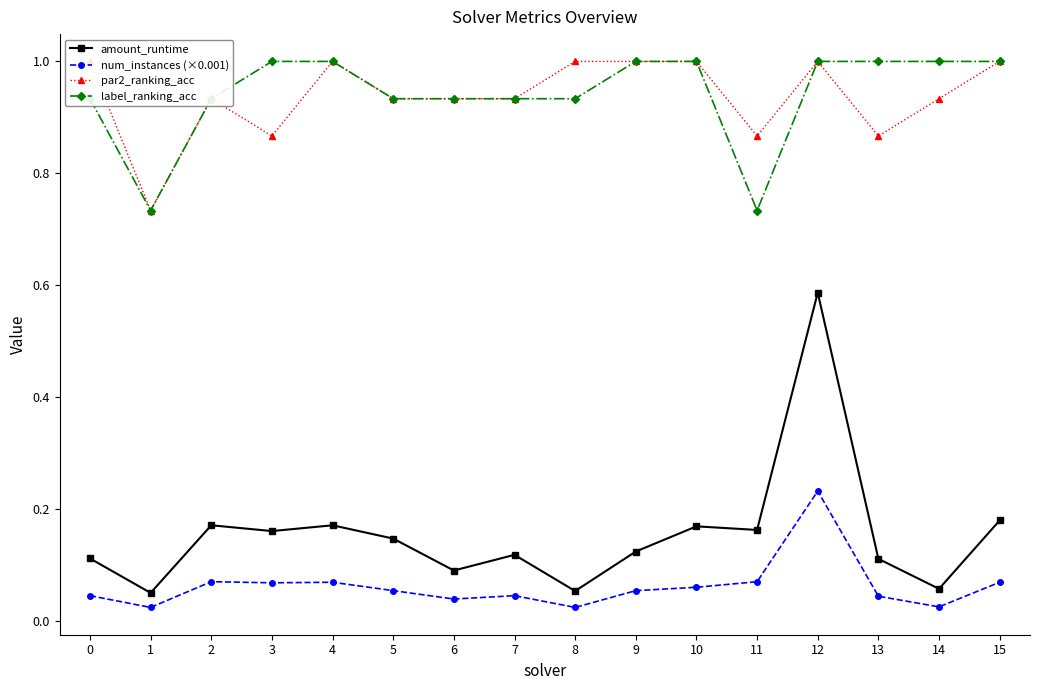

How many interior local valleys does the par2_ranking_acc series have?

4